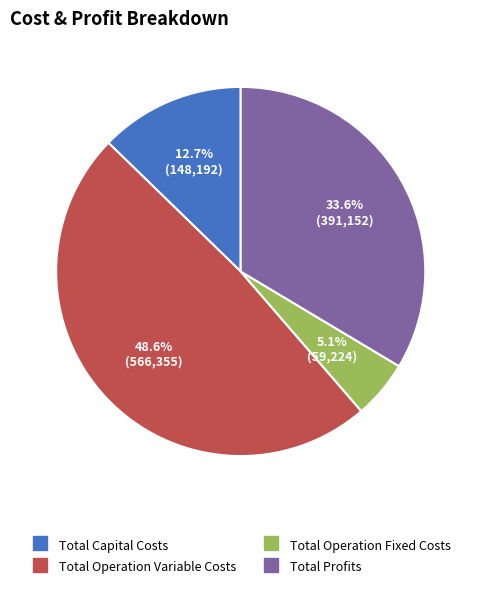

To the nearest percent, what is the difference between the Total Profits and Total Operation Fixed Costs slice percentages?

28%